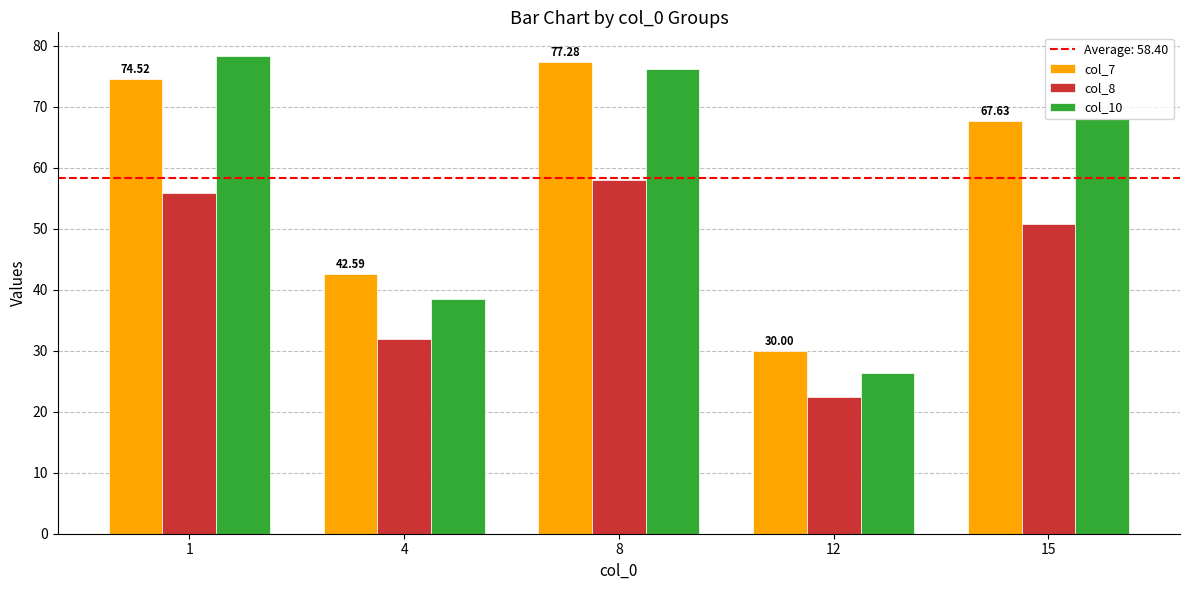

Which series has the largest total across all categories?

col_7